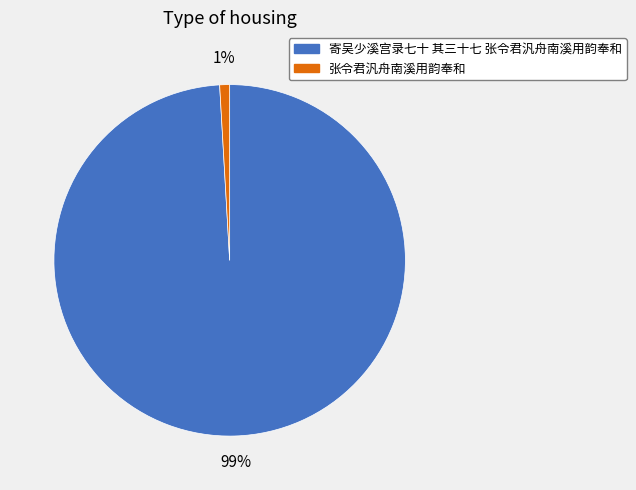

The 张令君汎舟南溪用韵奉和 slice represents 10% of the pie. True or false?

False